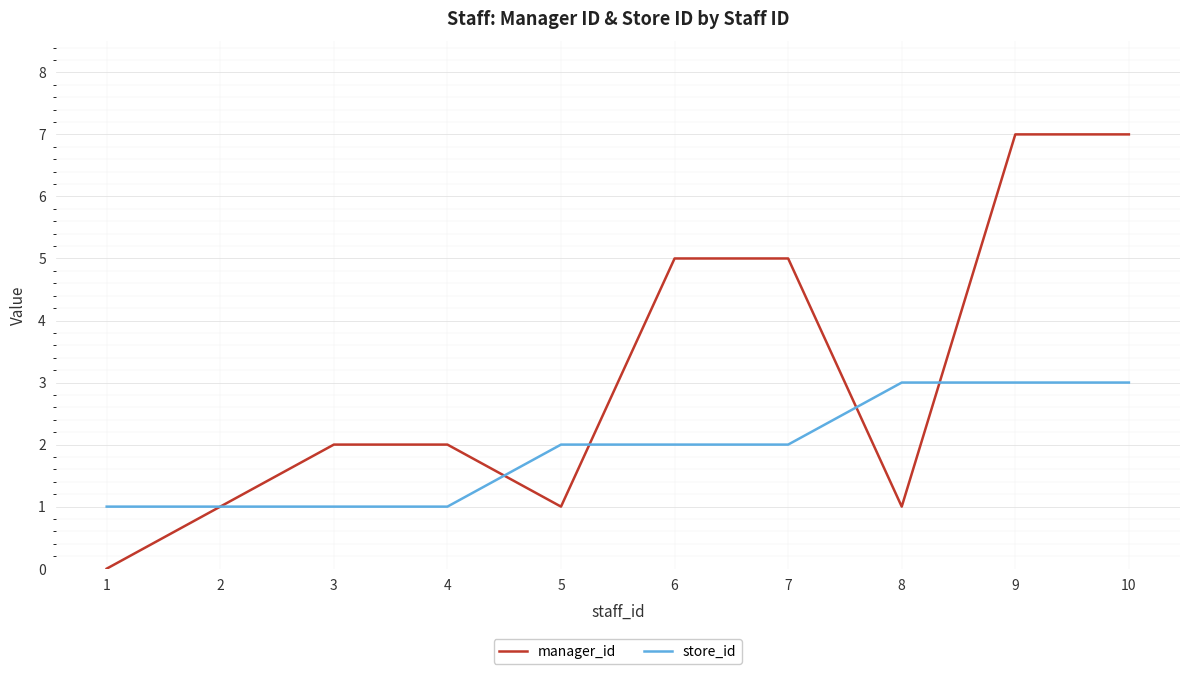

Reading left to right, extract all data points from this chart.

manager_id: 1=0	2=1	3=2	4=2	5=1	6=5	7=5	8=1	9=7	10=7
store_id: 1=1	2=1	3=1	4=1	5=2	6=2	7=2	8=3	9=3	10=3